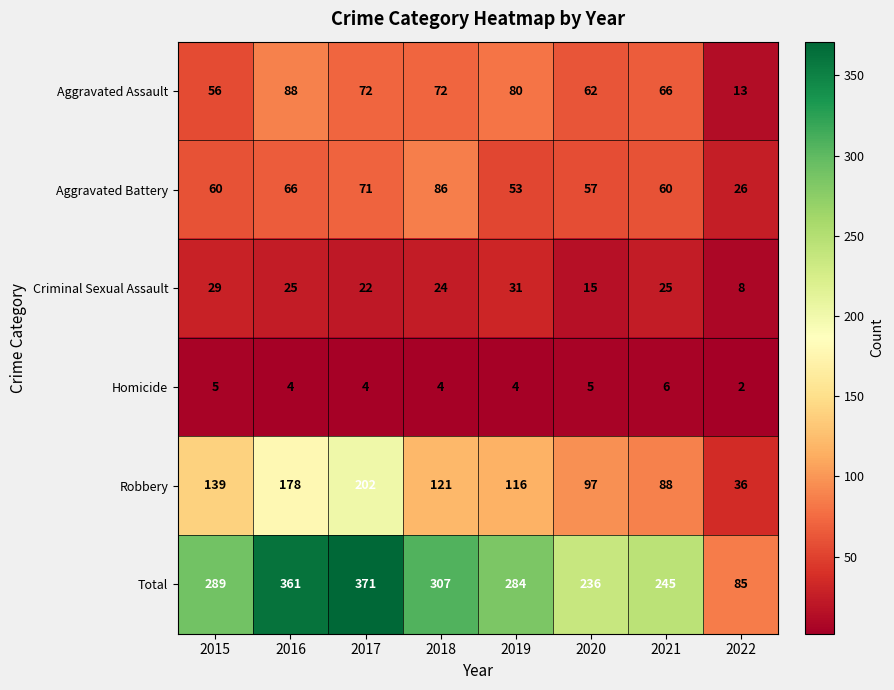

What is the difference between the maximum and minimum values in the Aggravated Battery series?

60